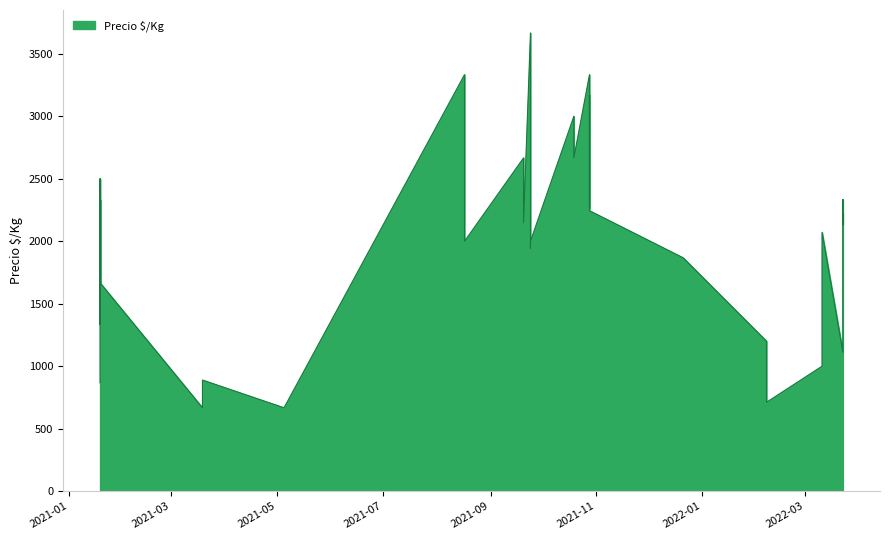

What is the difference between the maximum and minimum values?

3000